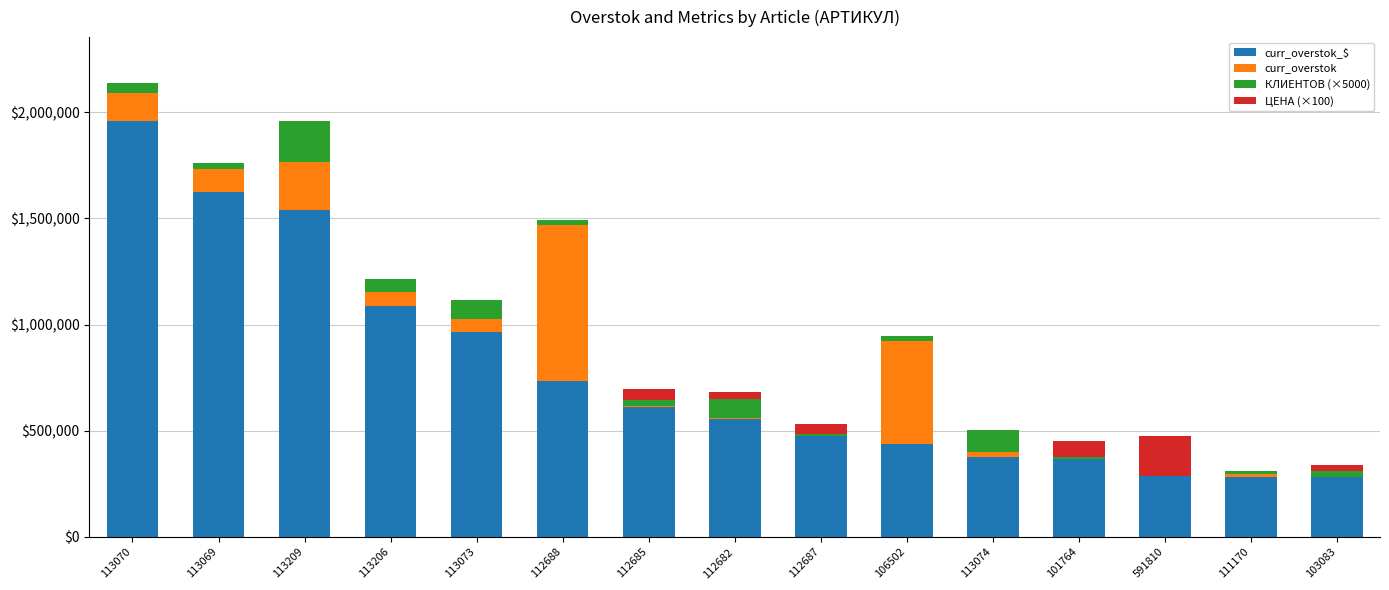

Between 112682 and 113073, which is larger?

113073